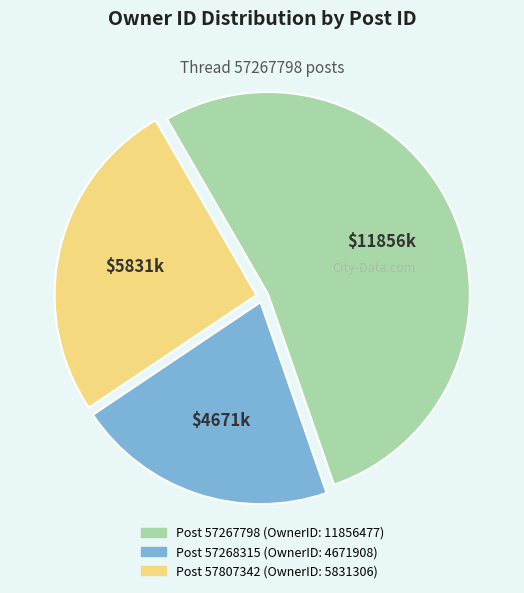

What is the majority slice?

$11856k